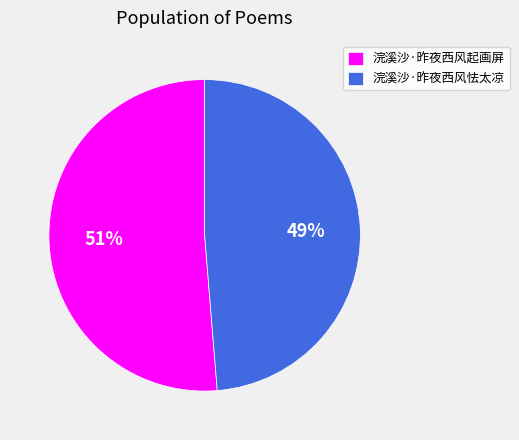

The 浣溪沙·昨夜西风起画屏 slice represents 51% of the pie. True or false?

True